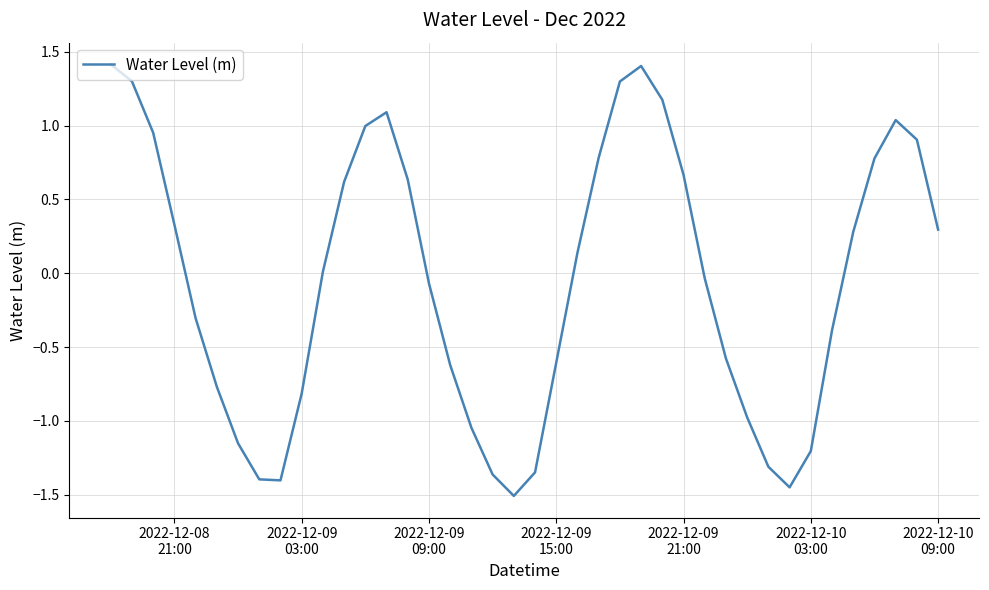

What is the difference between the maximum and minimum values?

2.9